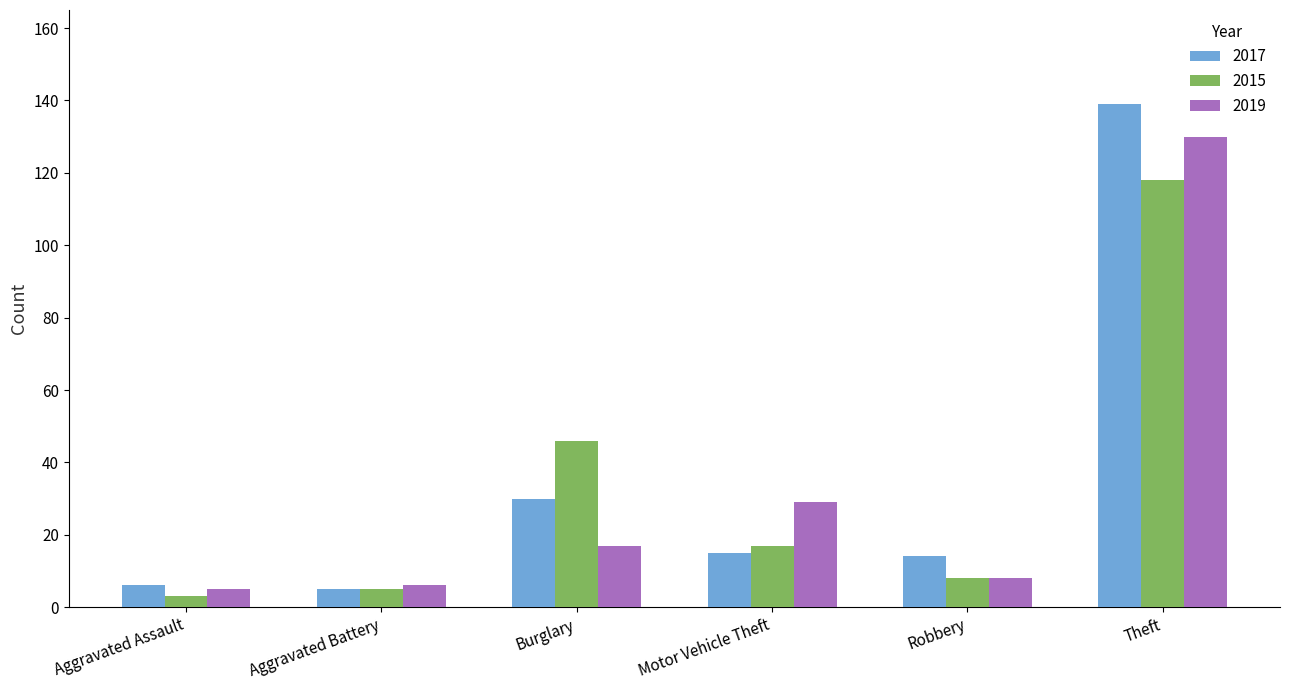

Rank the series by their maximum value, from lowest to highest.

2015, 2019, 2017